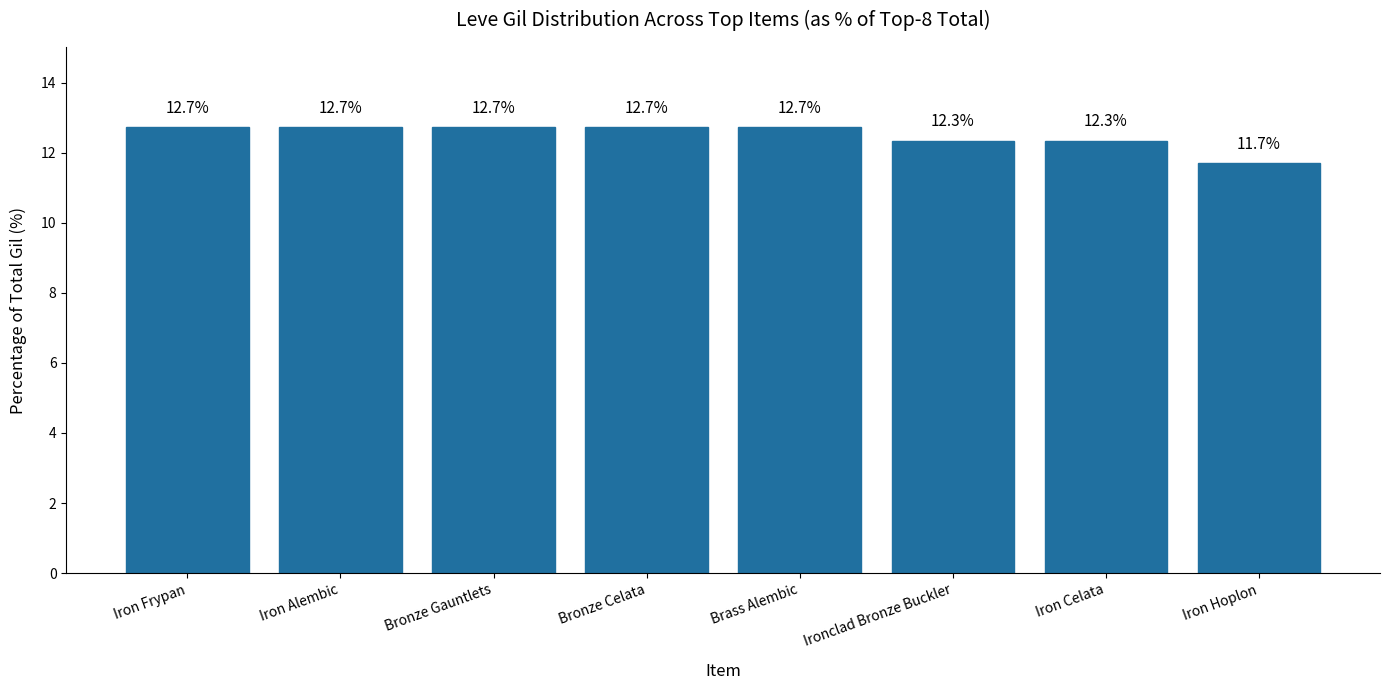

Which has a higher value, Iron Hoplon or Bronze Celata?

Bronze Celata